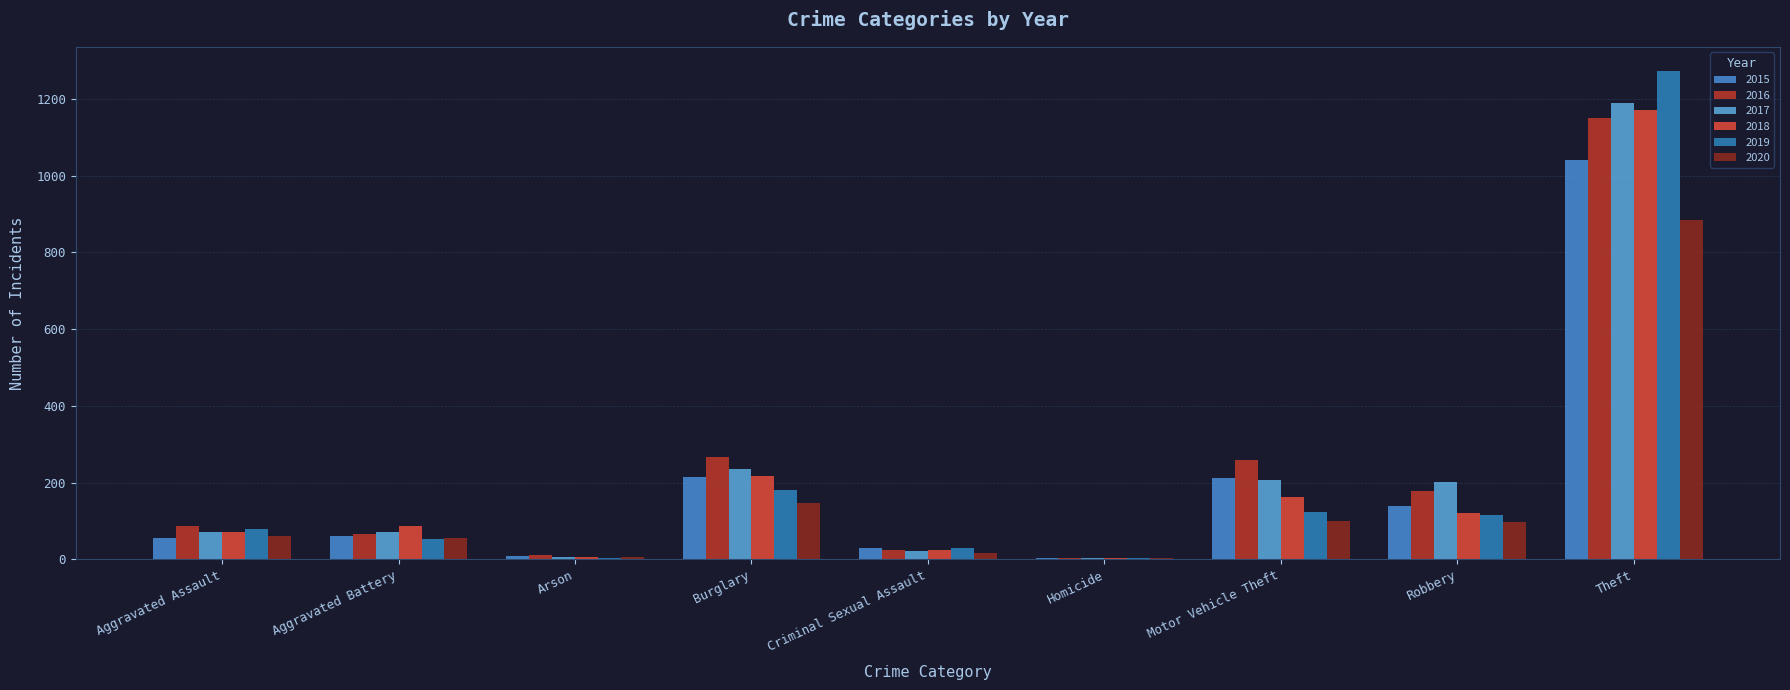

How many data points does each series have?

9